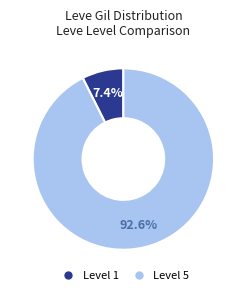

Is there a majority slice in this chart?

Yes